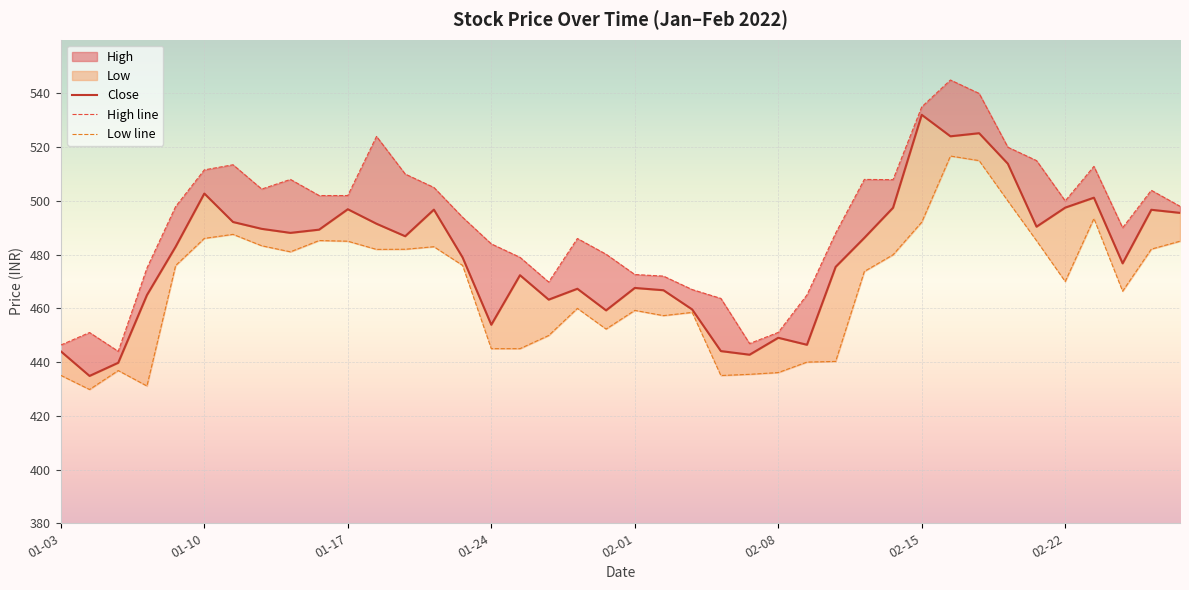

True or false: Close and High line intersect in this chart.

False